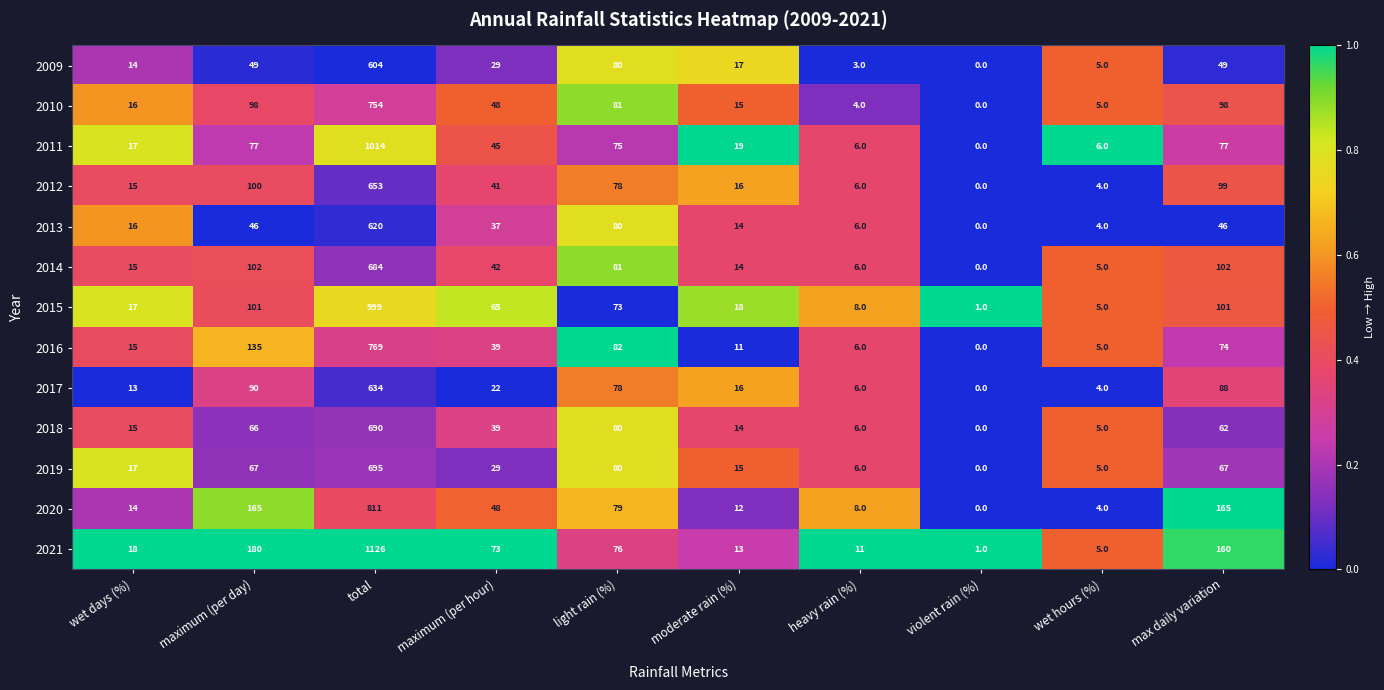

Which category has the lowest value in the 2013 series?

violent rain (%)